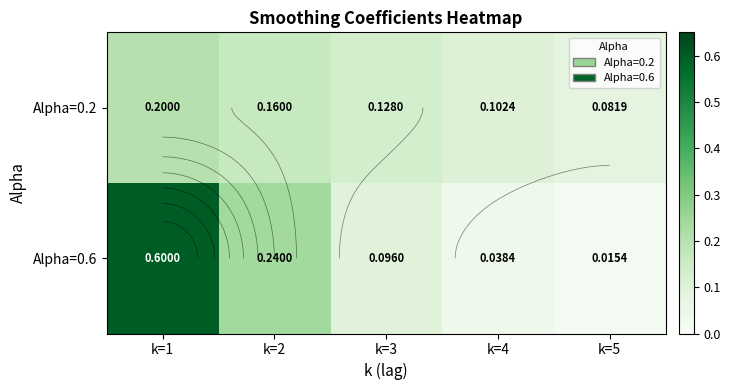

Is the value of Alpha=0.2 at k=1 greater than the value of Alpha=0.6 at k=4?

Yes